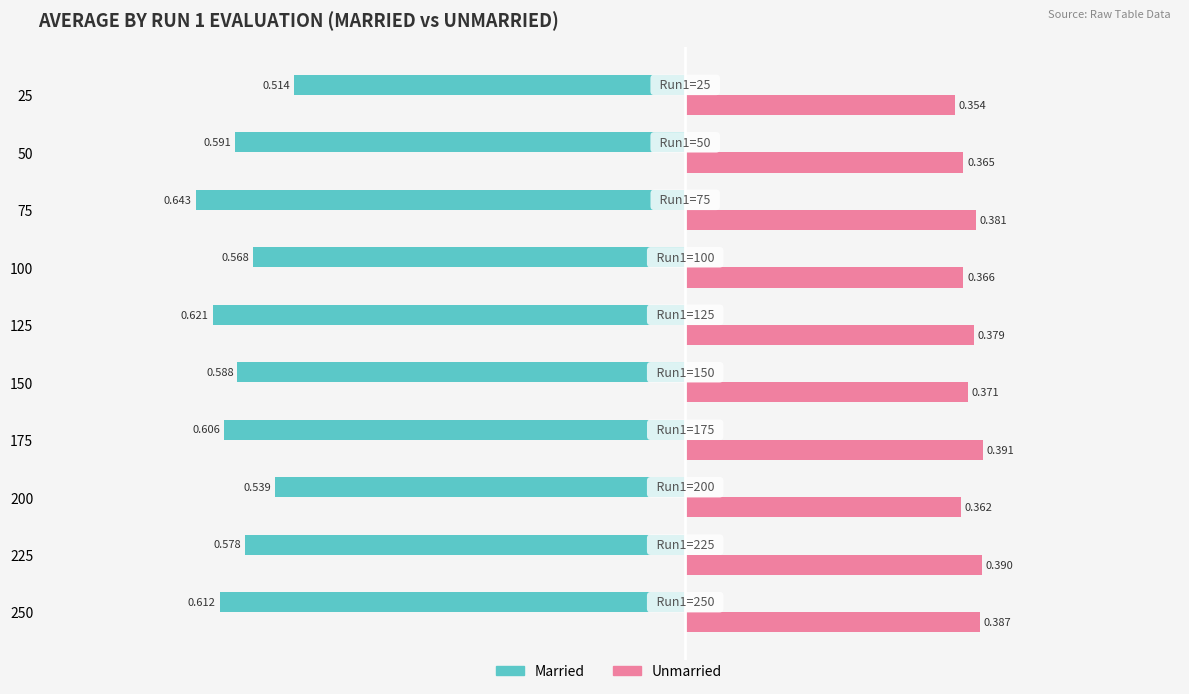

At how many categories does at least one series exceed 0?

10